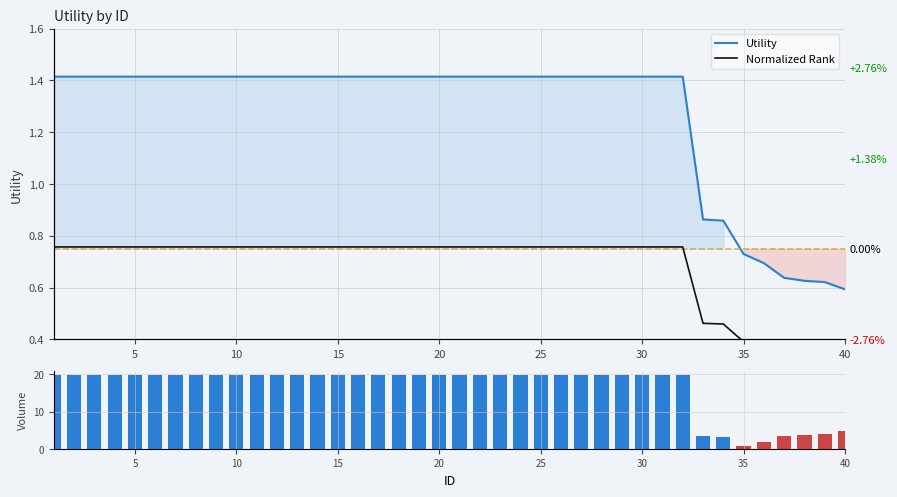

How many groups of bars are there?

40